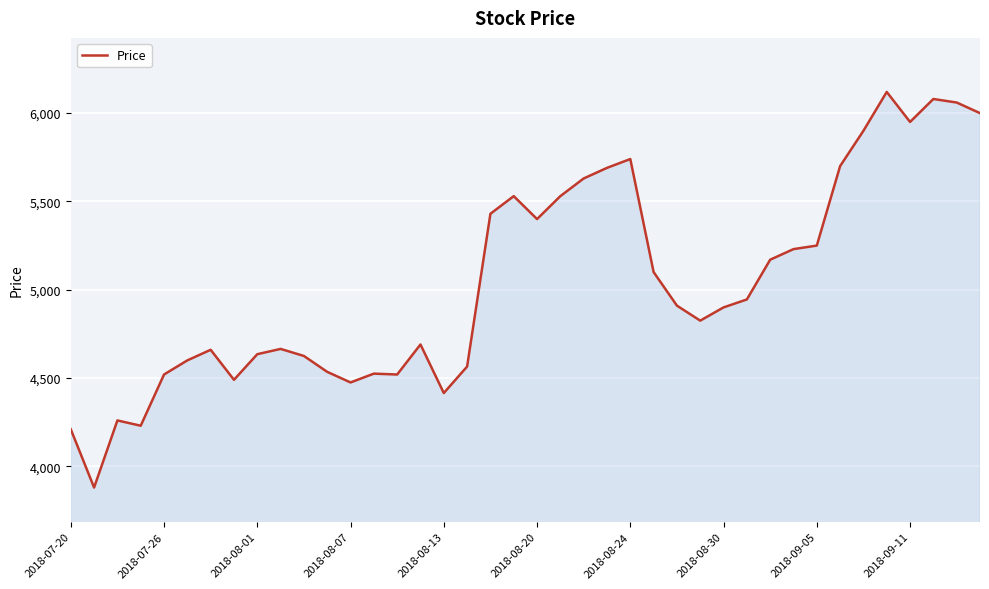

What is the difference between the maximum and minimum values?

2240